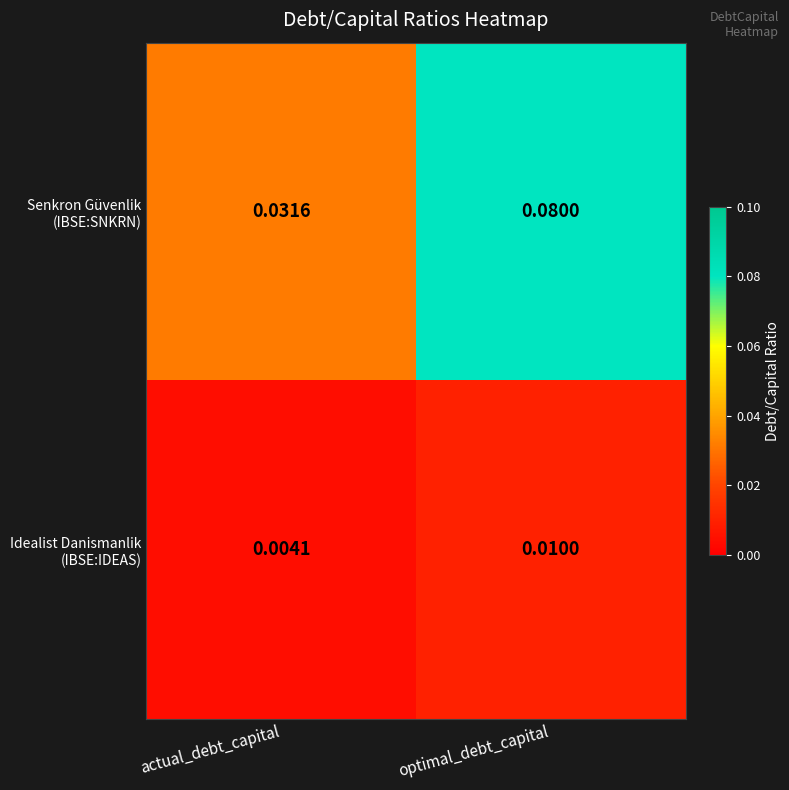

At which category is the sum across all series the highest?

optimal_debt_capital